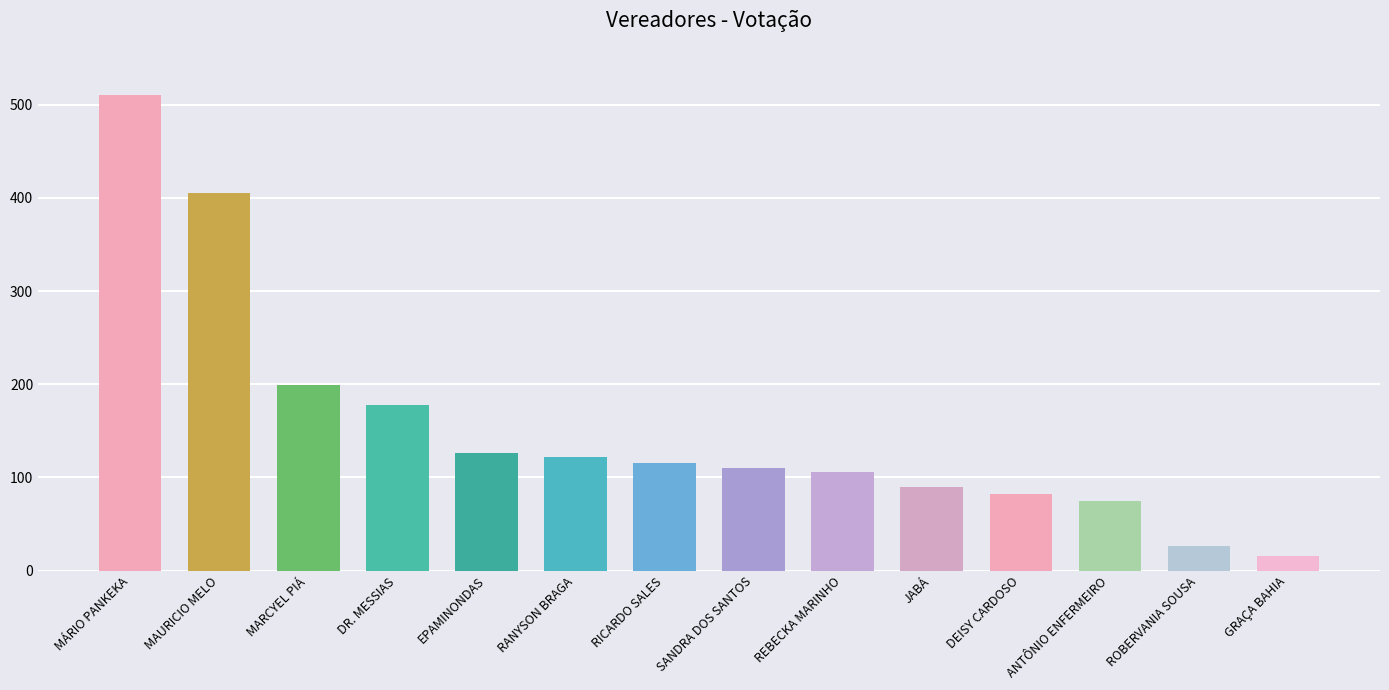

What is the minimum value shown in the chart?

16